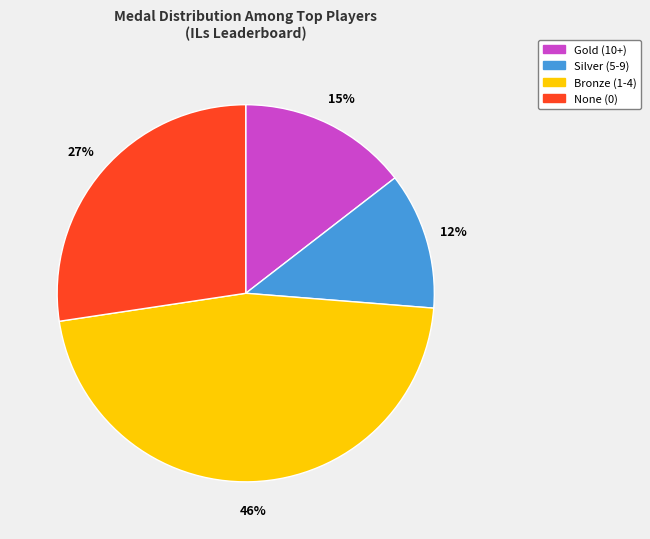

Does any single category account for the majority?

No